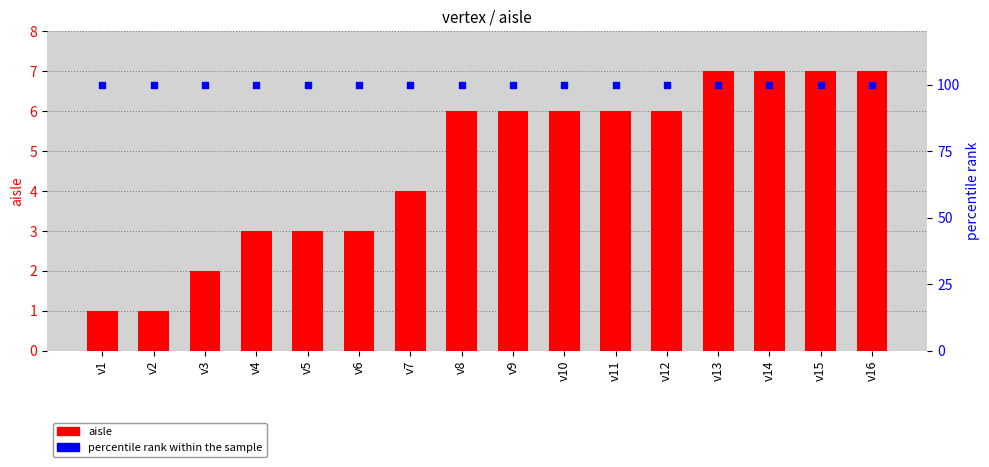

Which series has the largest total across all categories?

percentile rank within the sample